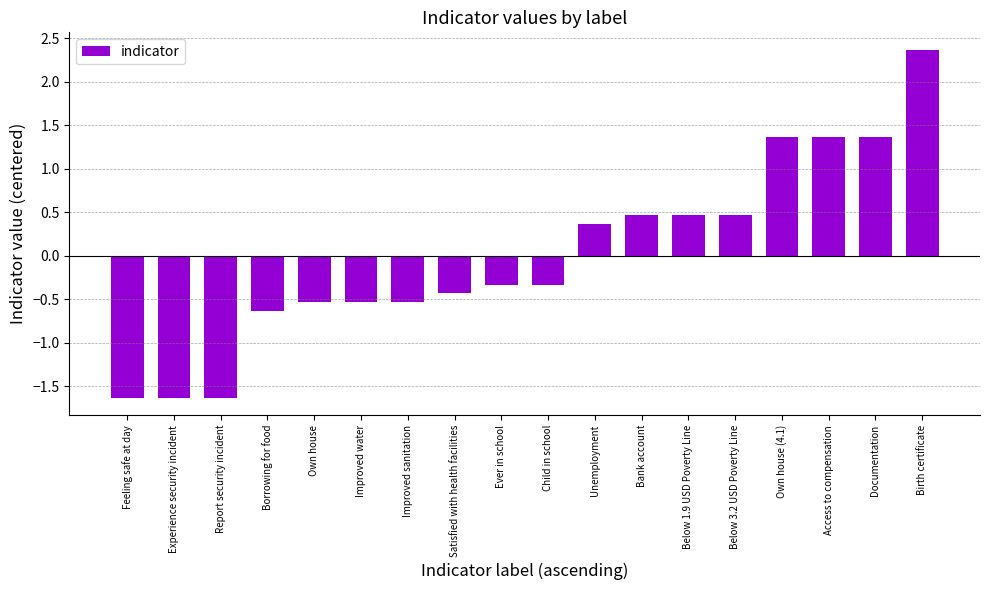

What is the value of the 8th bar from the left?

-0.4